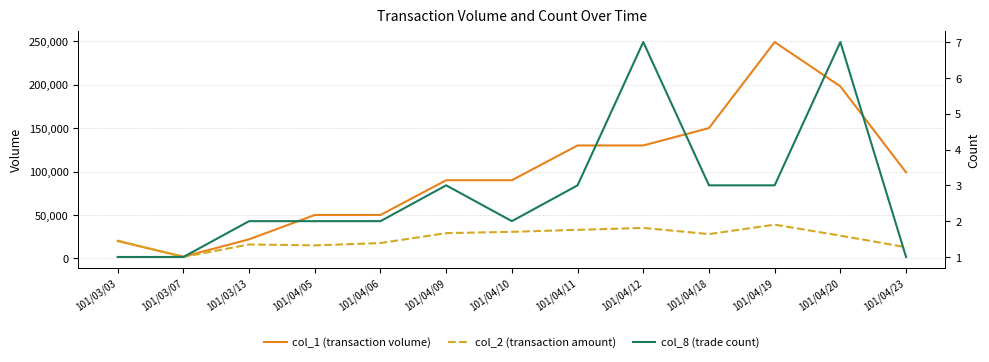

What is the difference between the col_2 (transaction amount) values at 101/04/23 and 101/04/12?

22230